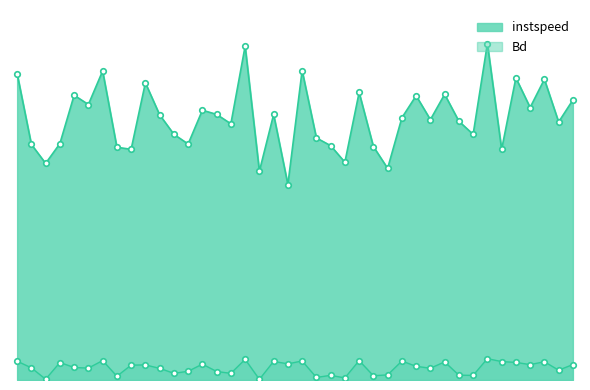

Rank the series by their maximum value, from lowest to highest.

Bd, instspeed